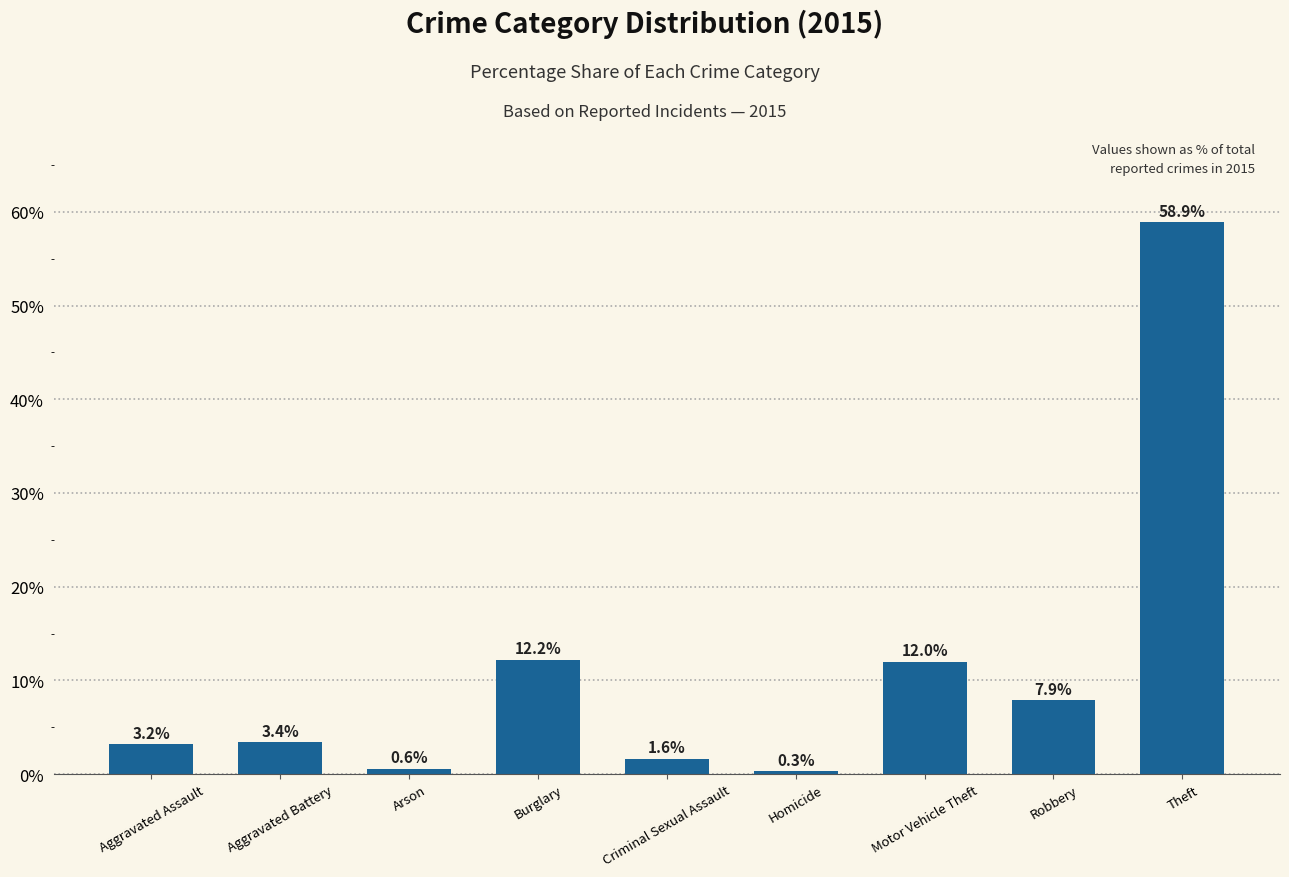

At which label is the value closest to 29?

Burglary